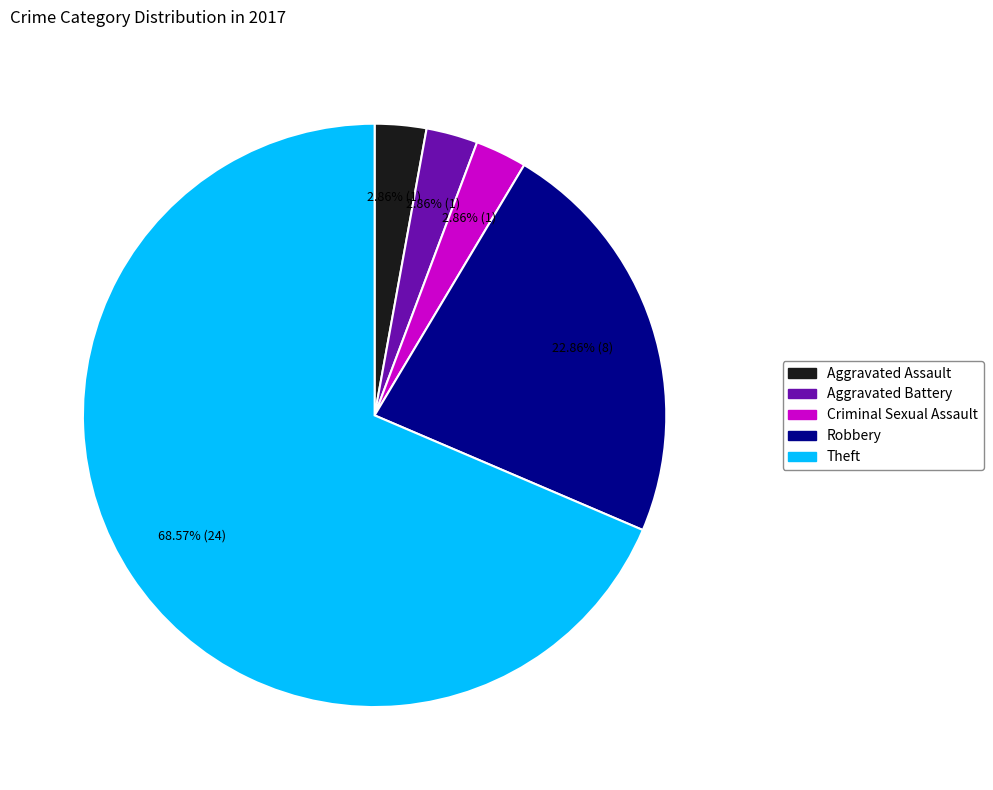

What is the ratio of the value at Aggravated Assault to the value at Criminal Sexual Assault?

1.0